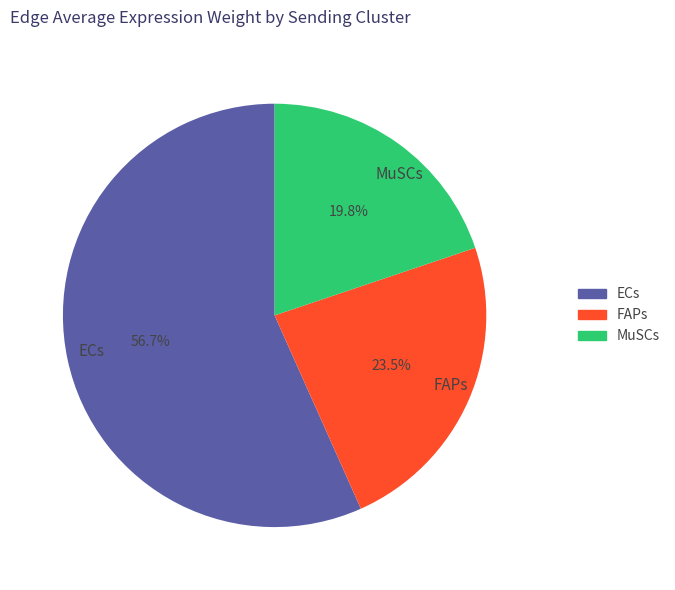

Which category has the biggest portion of the pie?

ECs